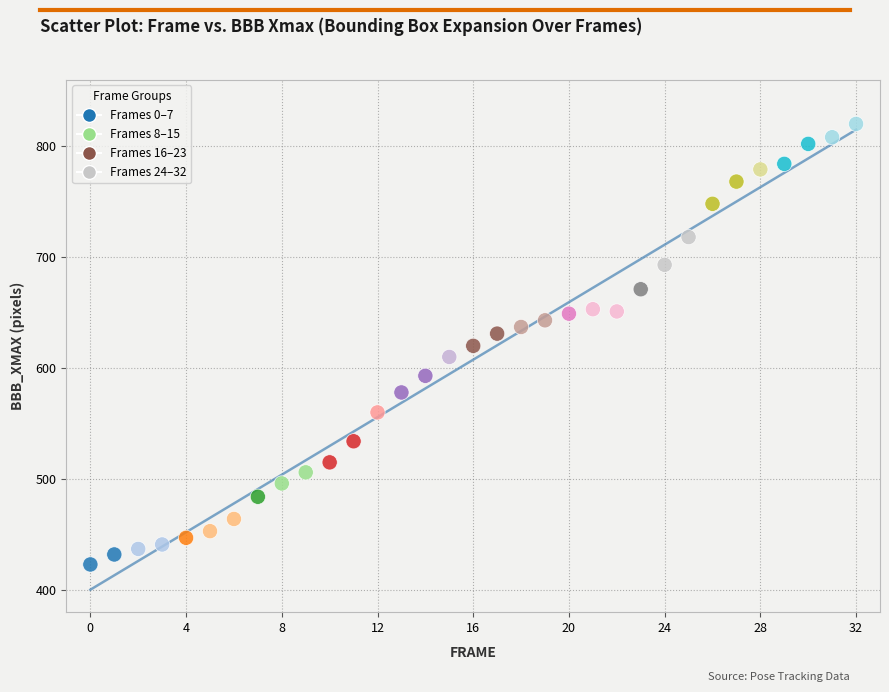

What is the range of Y values (max minus min)?

397